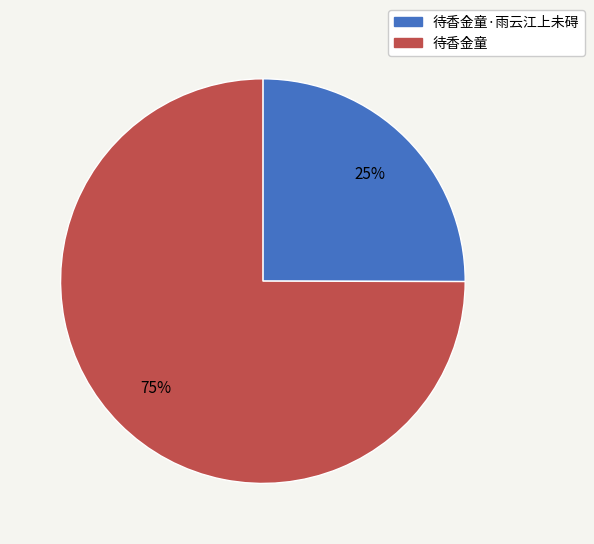

Rank the categories by value from lowest to highest.

待香金童·雨云江上未碍, 待香金童